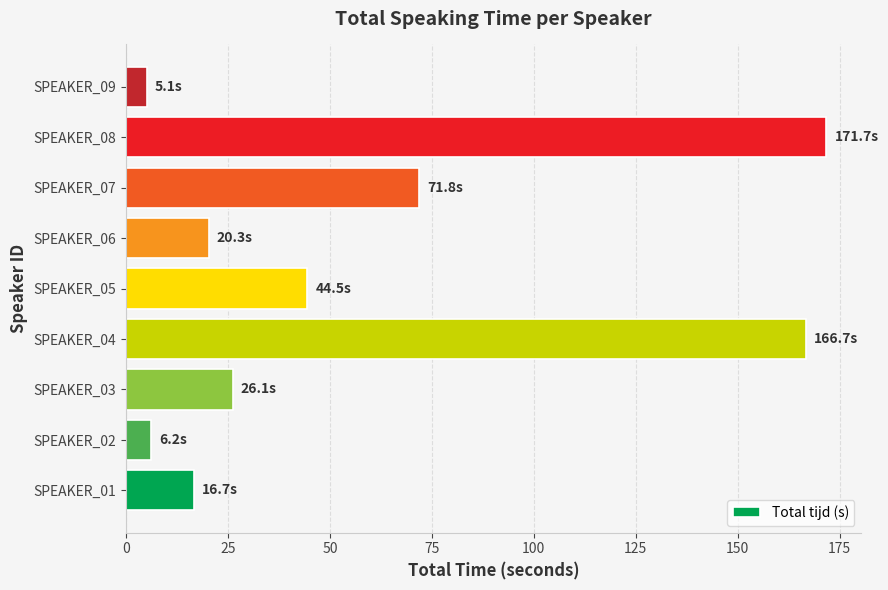

What is the greatest value displayed?

171.7